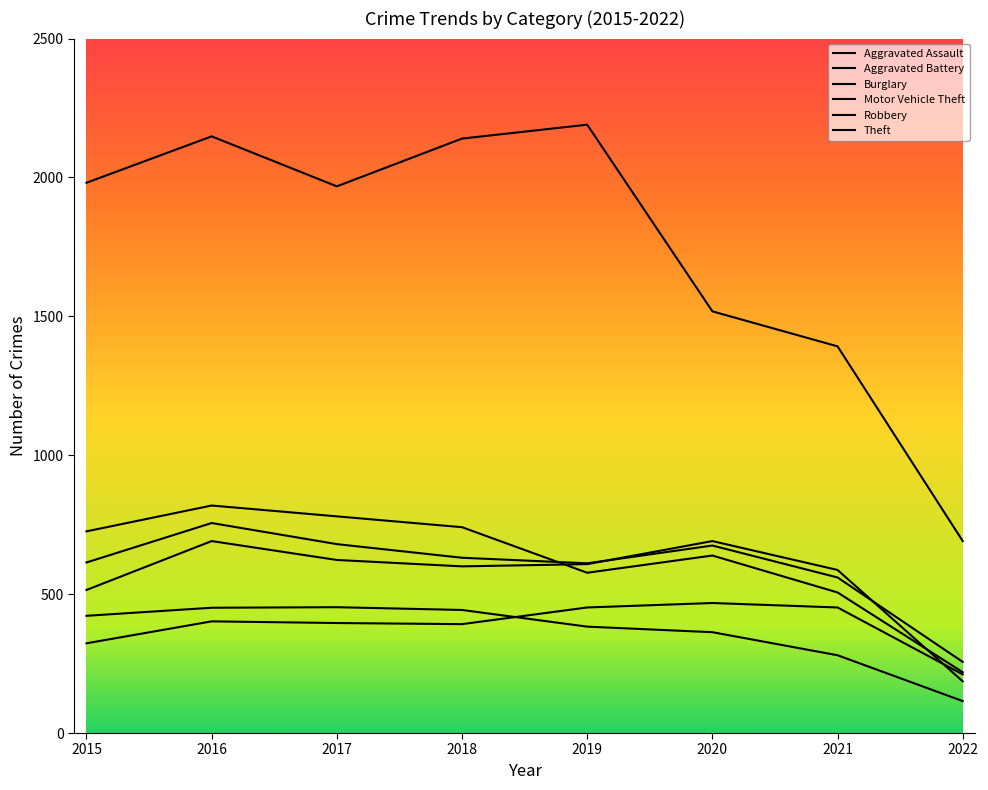

Reading left to right, extract all data points from this chart.

Aggravated Assault: 2015=323	2016=402	2017=396	2018=392	2019=452	2020=468	2021=452	2022=211
Aggravated Battery: 2015=515	2016=691	2017=623	2018=600	2019=608	2020=691	2021=587	2022=186
Burglary: 2015=422	2016=451	2017=453	2018=443	2019=383	2020=363	2021=280	2022=115
Motor Vehicle Theft: 2015=614	2016=756	2017=680	2018=631	2019=611	2020=675	2021=560	2022=256
Robbery: 2015=726	2016=819	2017=780	2018=741	2019=577	2020=639	2021=506	2022=219
Theft: 2015=1981	2016=2148	2017=1968	2018=2140	2019=2190	2020=1518	2021=1392	2022=691